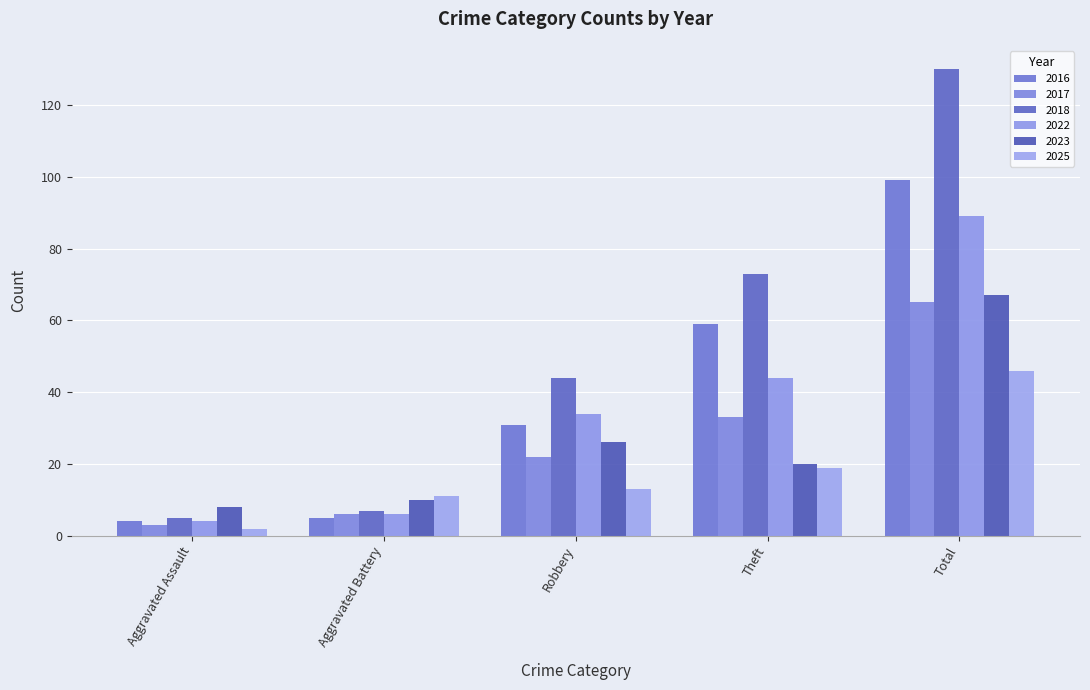

What are all the series names shown in the legend?

2016, 2017, 2018, 2022, 2023, 2025